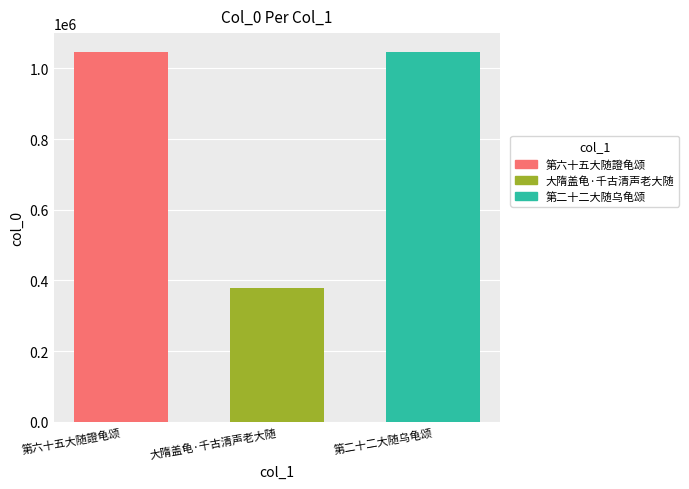

Rank the categories by value from highest to lowest.

第六十五大随證龟颂, 第二十二大随乌龟颂, 大隋盖龟·千古清声老大随